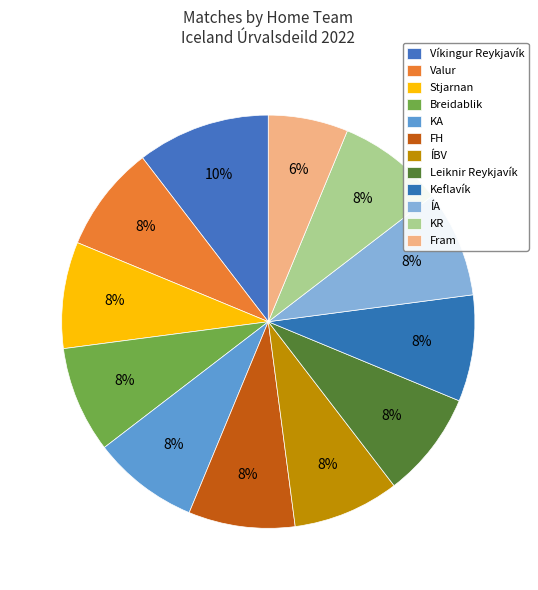

How many segments does this pie chart have?

12